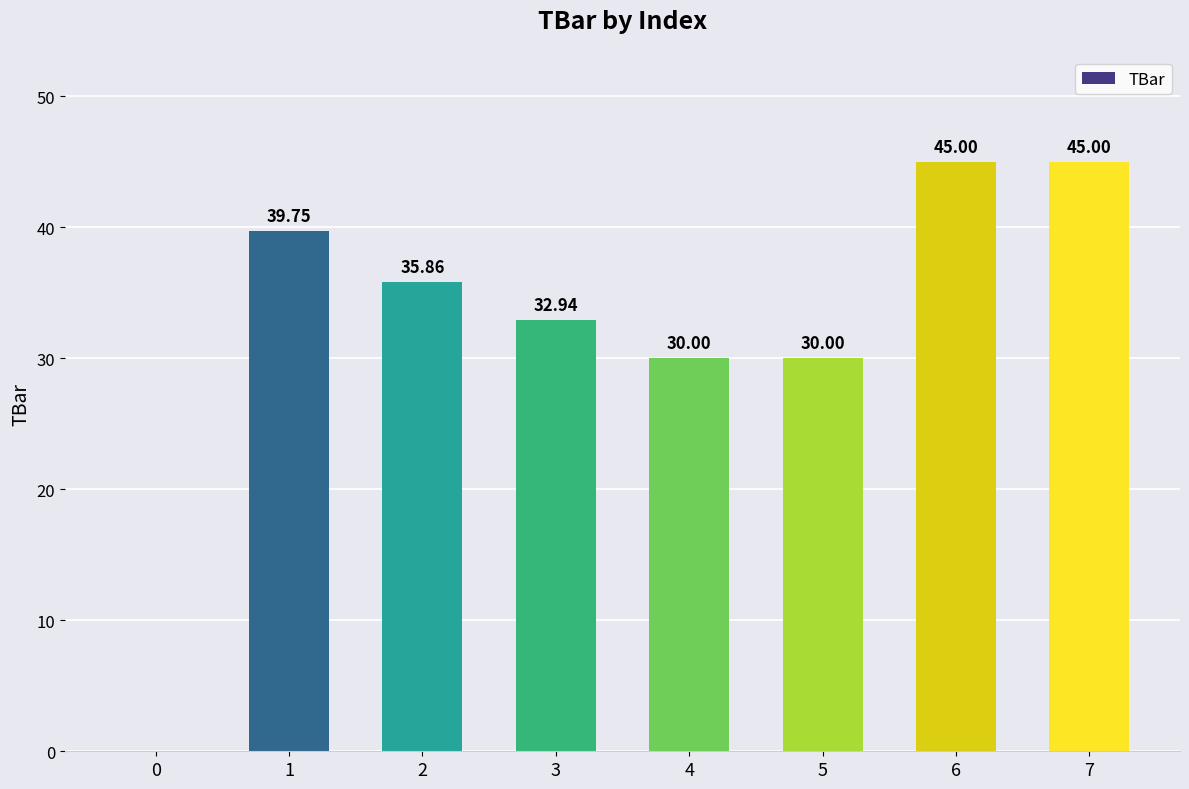

Which has a higher value, 3 or 6?

6